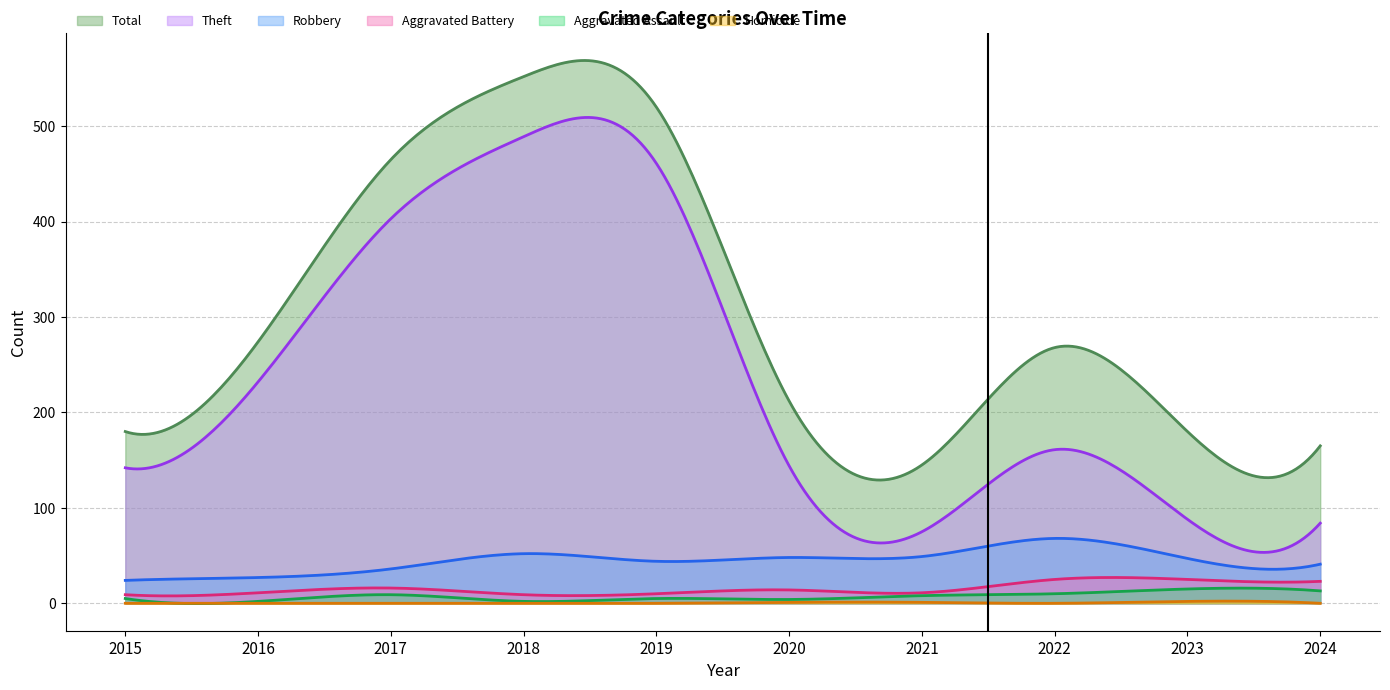

How many interior local valleys does the Total series have?

1